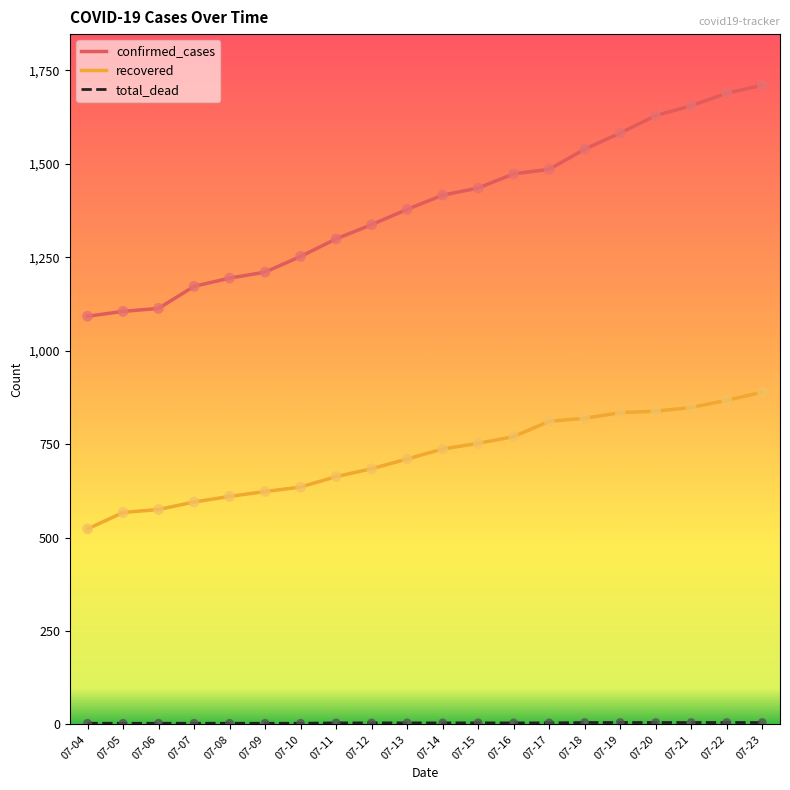

What is the total value across all series at 07-15?

2191